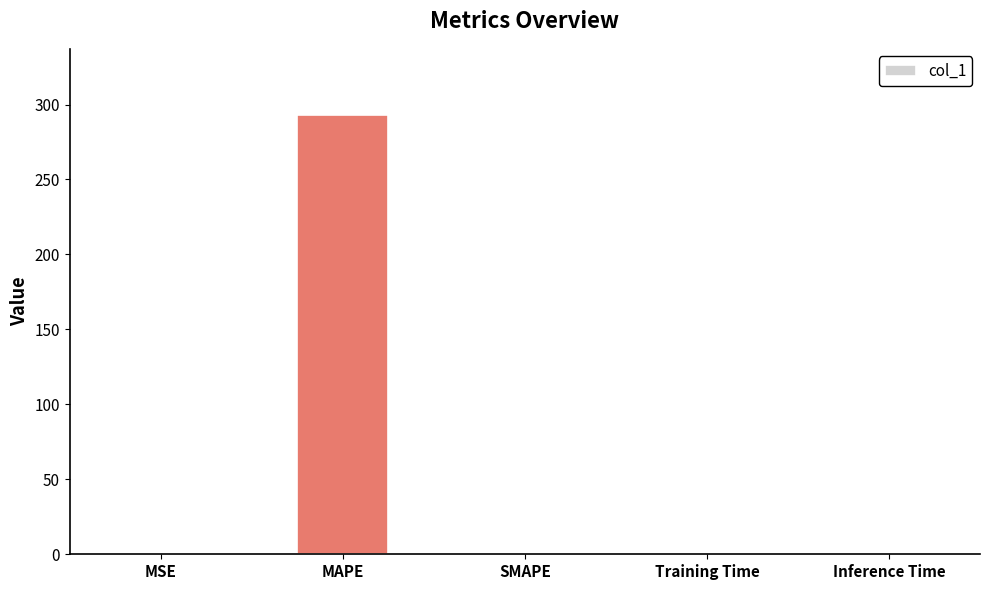

Which has a higher value, MAPE or Training Time?

MAPE